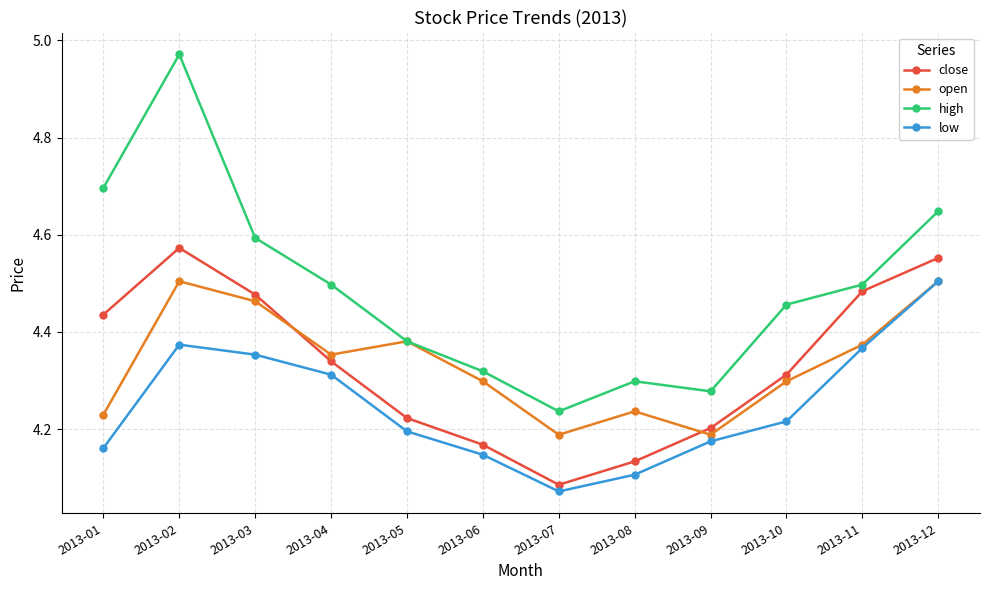

How many lines are shown in the chart?

4